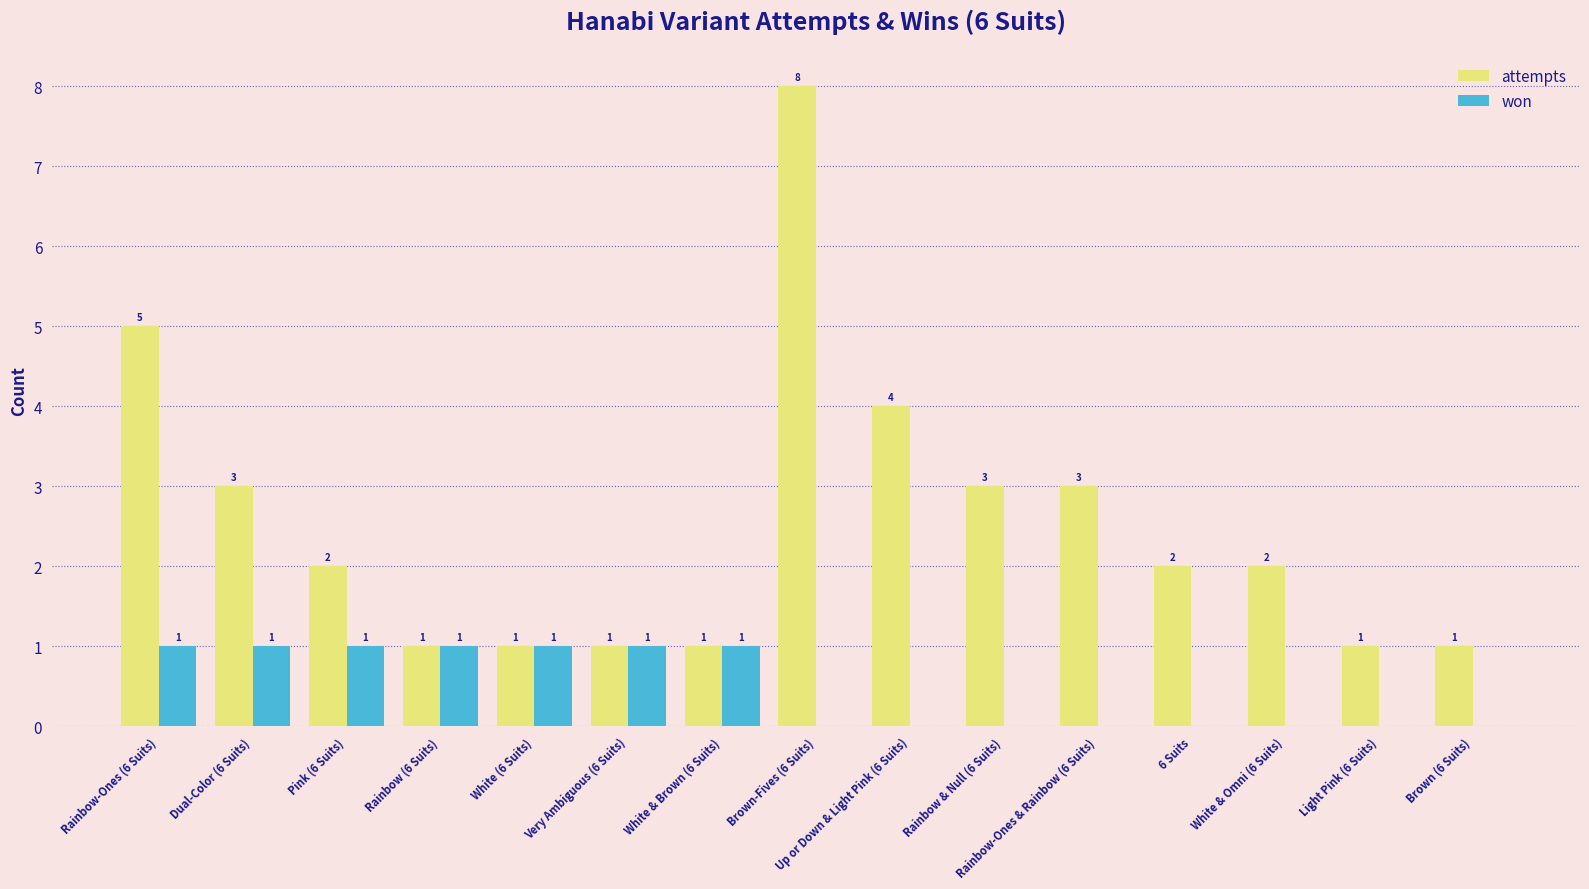

Between Dual-Color (6 Suits) and Rainbow (6 Suits), which series saw the biggest shift?

attempts